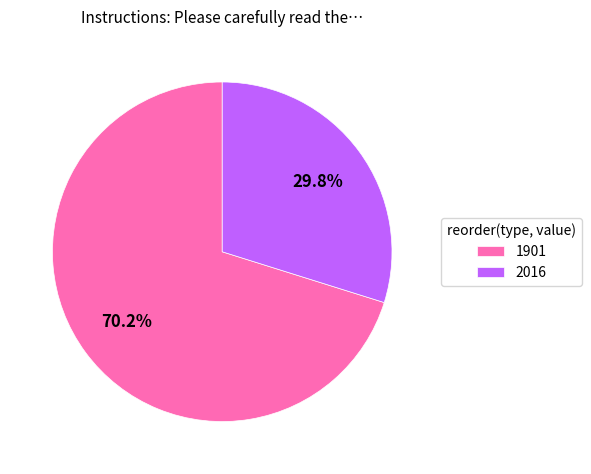

The 2016 slice represents 30% of the pie. True or false?

True